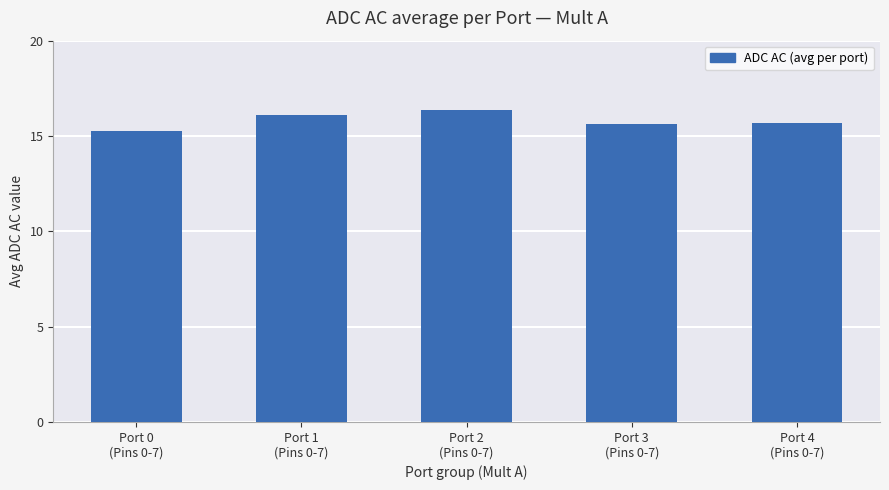

What is the difference between the values at Port 0
(Pins 0-7) and Port 4
(Pins 0-7)?

0.4